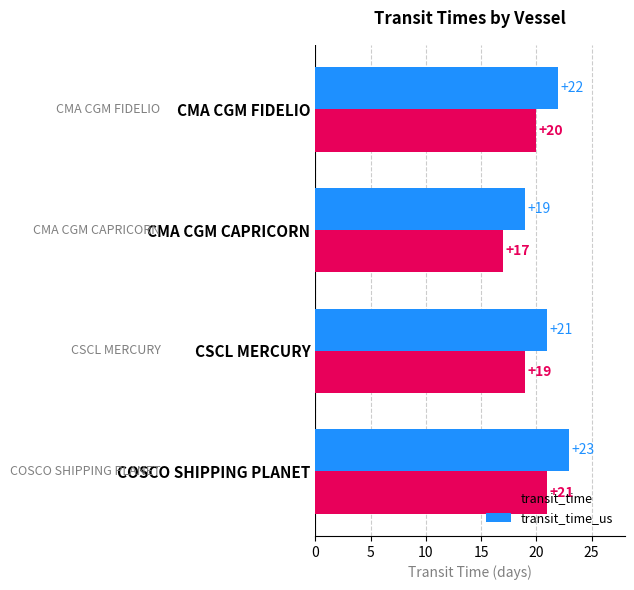

Which category has the highest value in the transit_time_us series?

COSCO SHIPPING PLANET